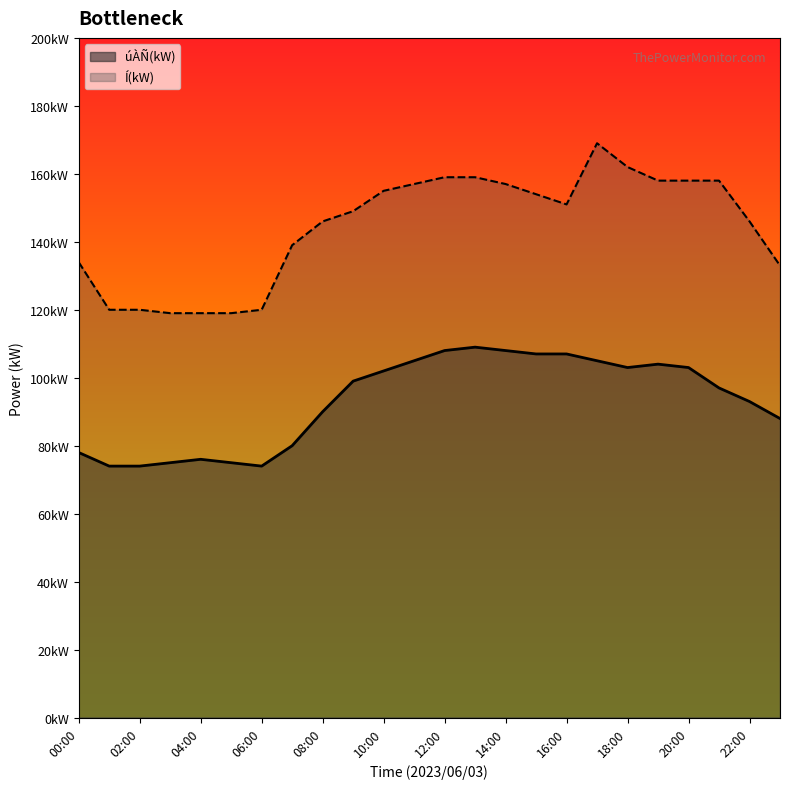

True or false: Í(kW) and úÀÑ(kW) intersect in this chart.

False